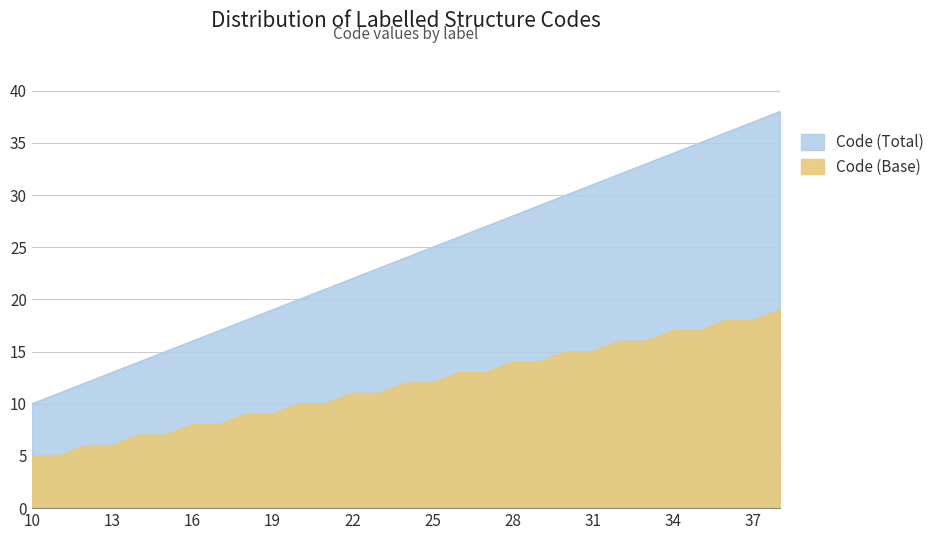

What is the total value across all series at 19?

28